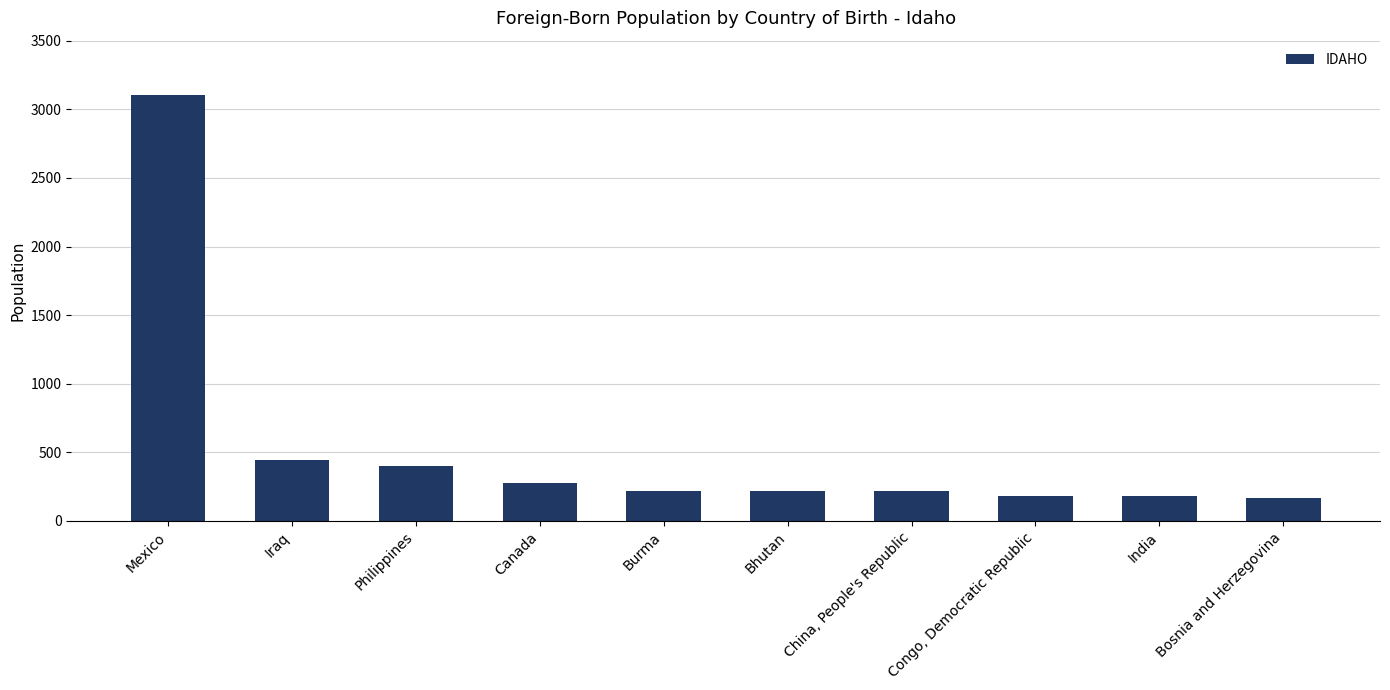

How many categories are shown in the chart?

10